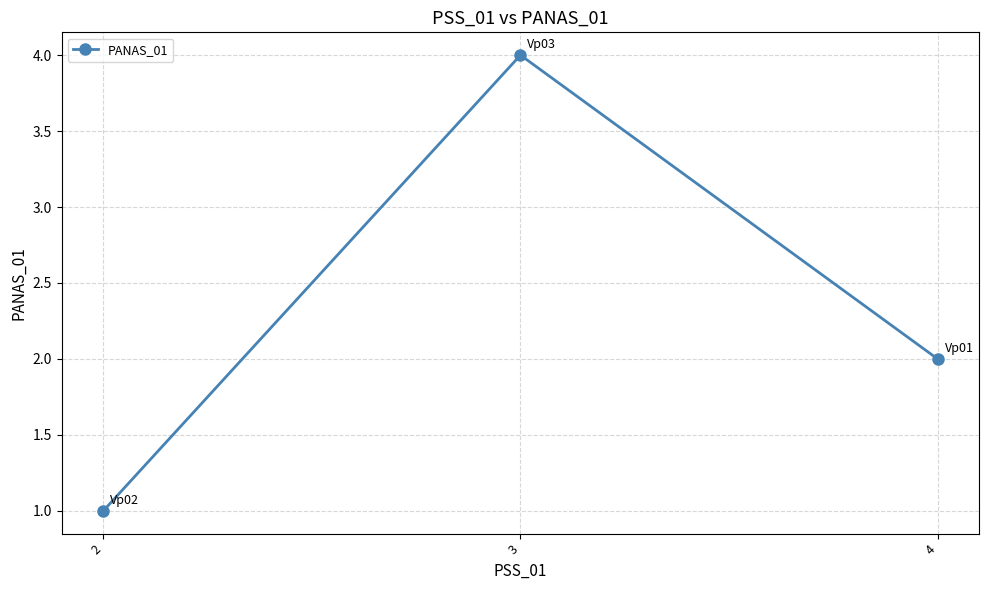

Reading right to left, transcribe all the data shown in this chart.

2	4	1